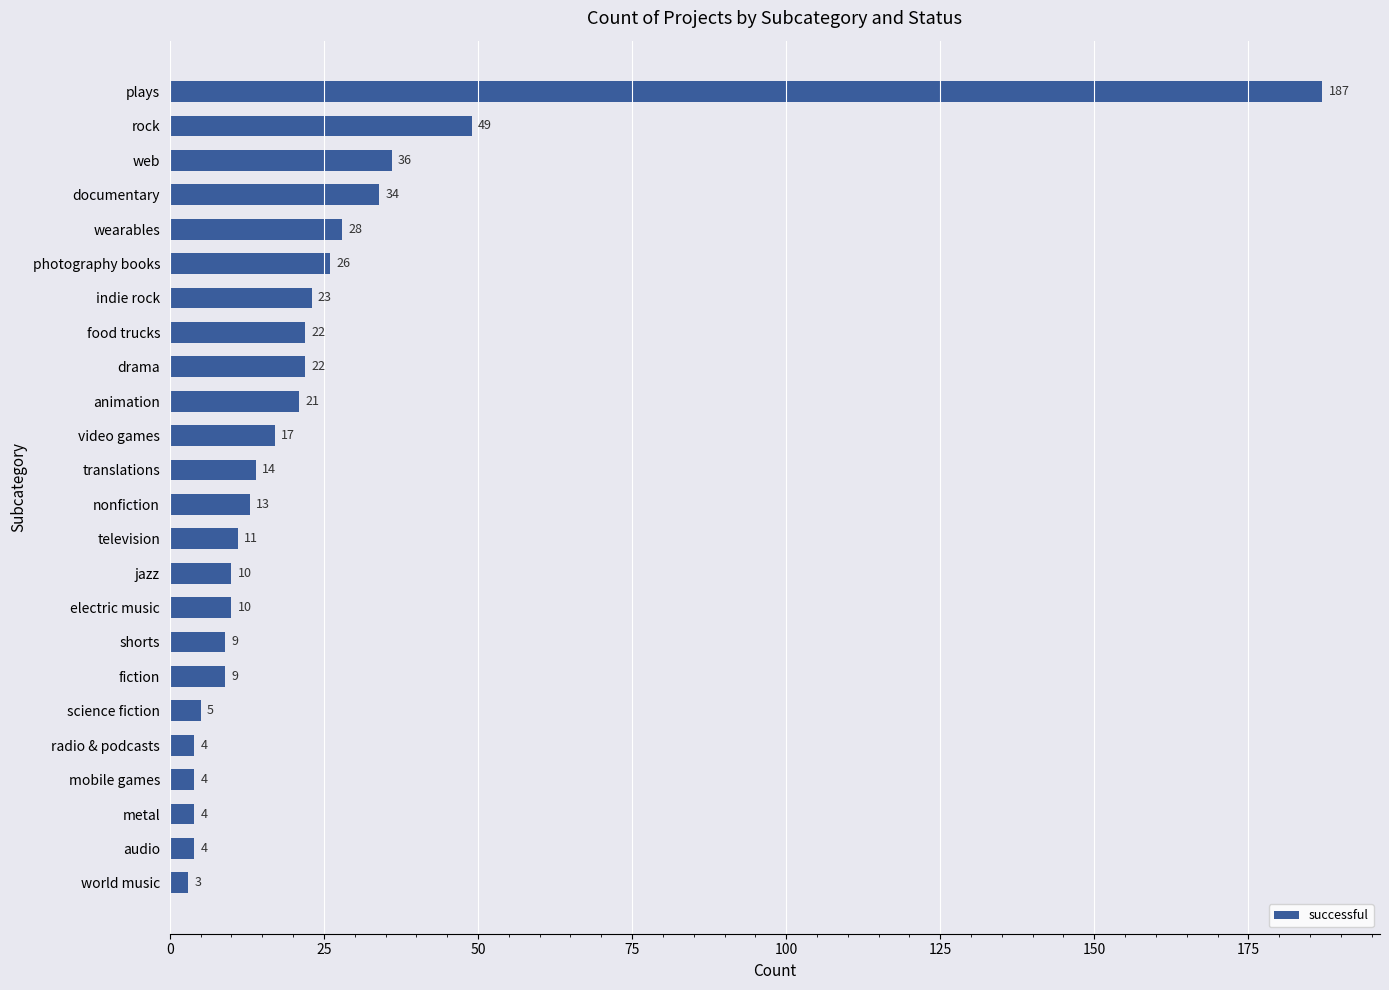

What is the difference between the maximum and minimum values?

184